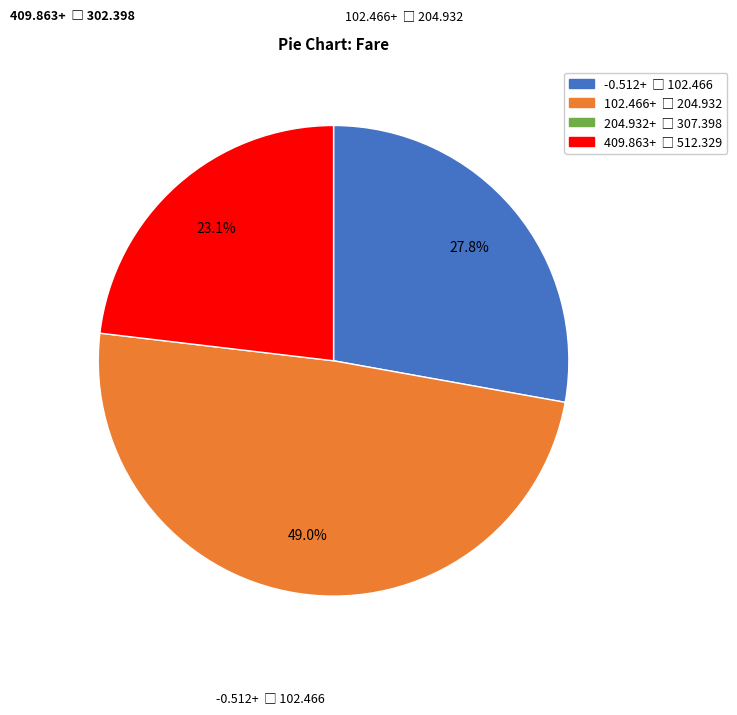

Is there any slice that represents more than half of the pie?

No